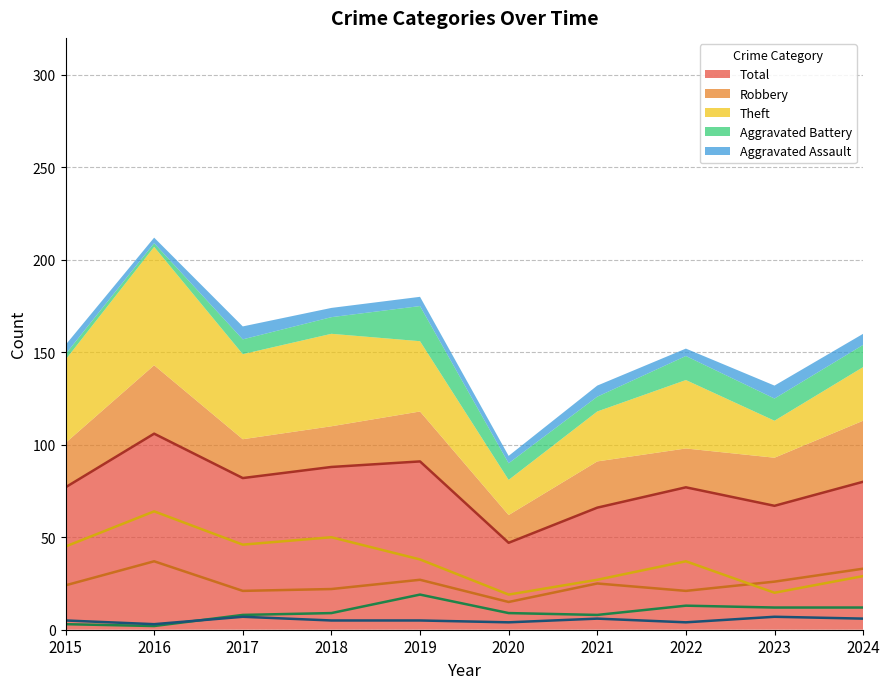

How many interior local peaks does the Theft series have?

3